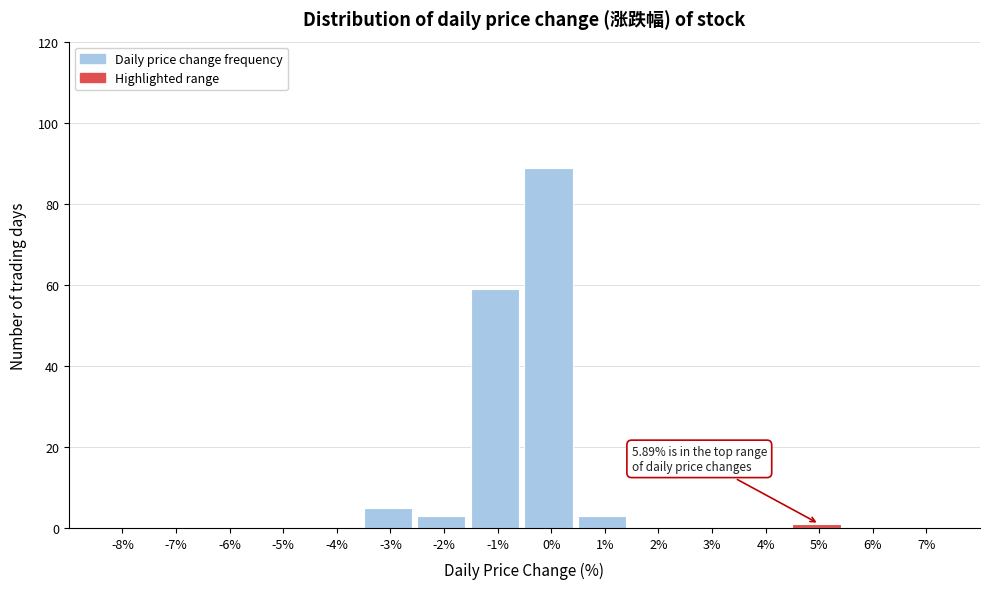

Reading right to left, extract all data points from this chart.

7%=0	6%=0	5%=1	4%=0	3%=0	2%=0	1%=3	0%=89	-1%=59	-2%=3	-3%=5	-4%=0	-5%=0	-6%=0	-7%=0	-8%=0